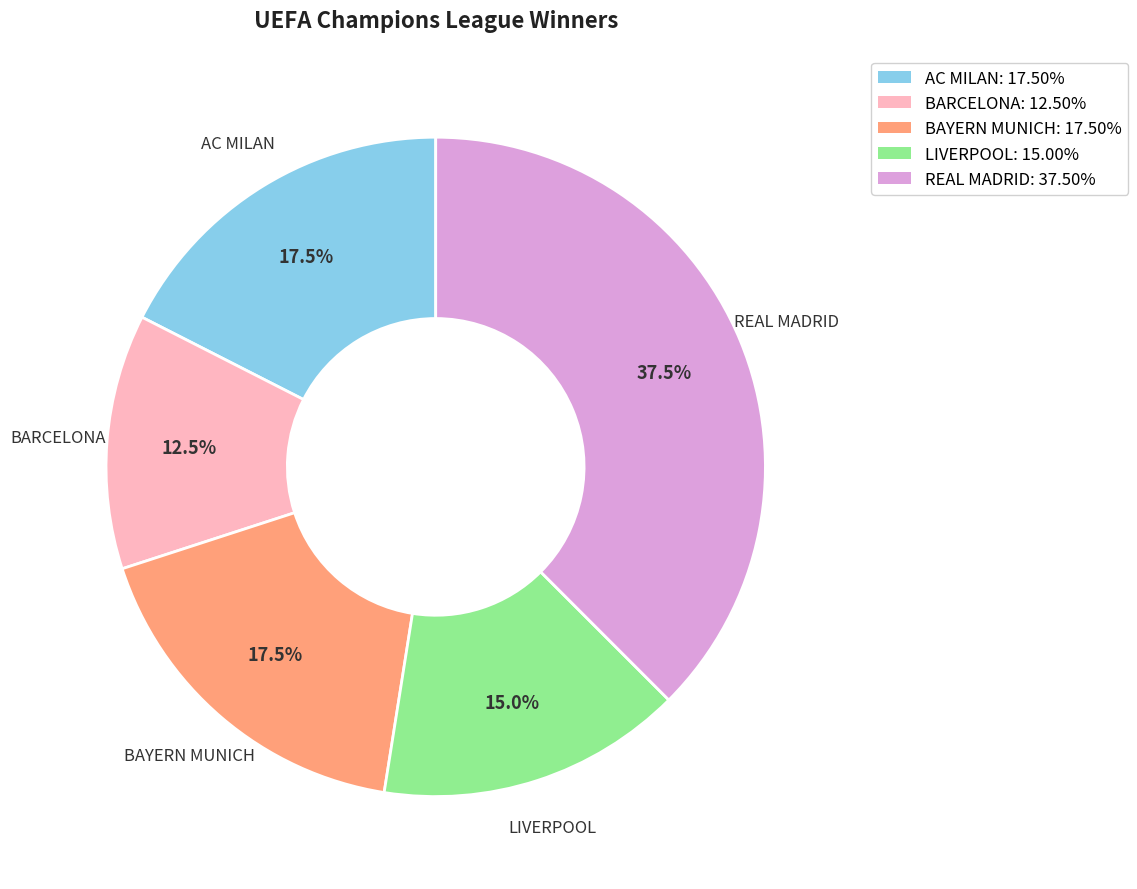

How much of the chart is everything except LIVERPOOL?

85.0%